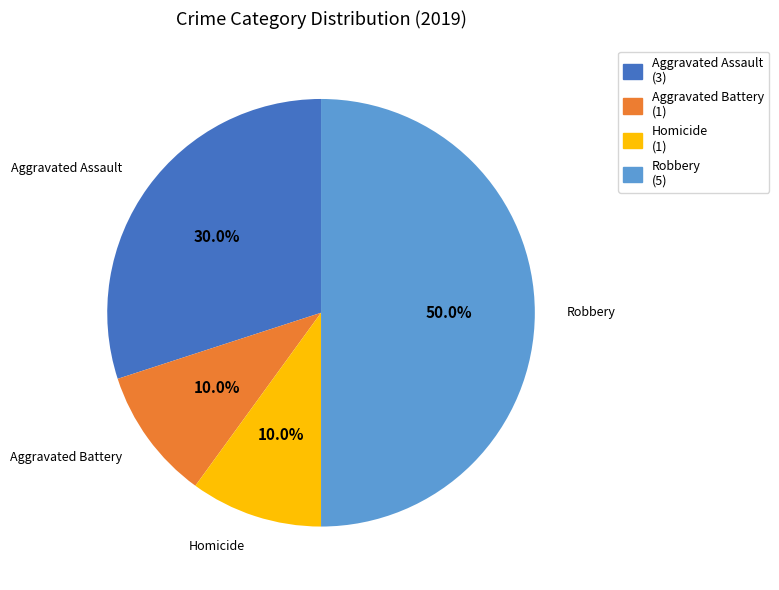

To the nearest percent, what is the average slice percentage?

25%